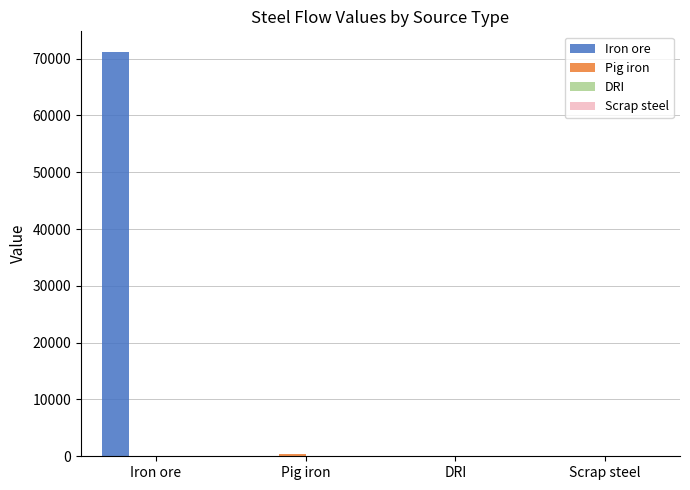

Which series has the largest range (max minus min)?

Iron ore